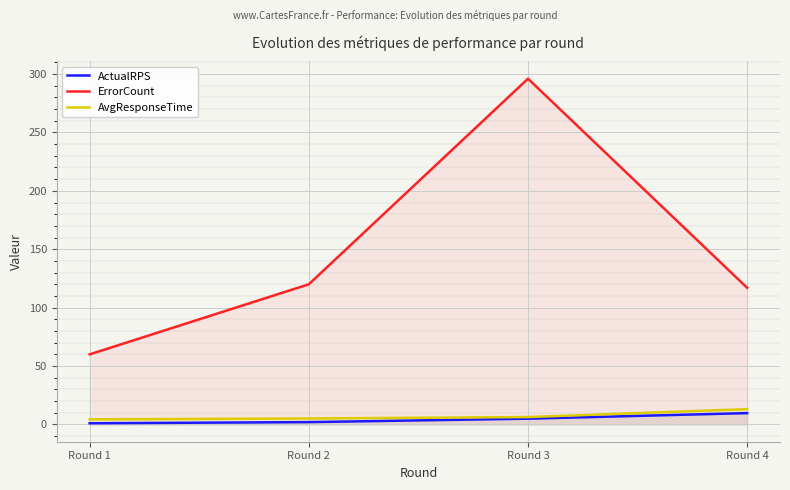

Which series has the largest total across all categories?

ErrorCount